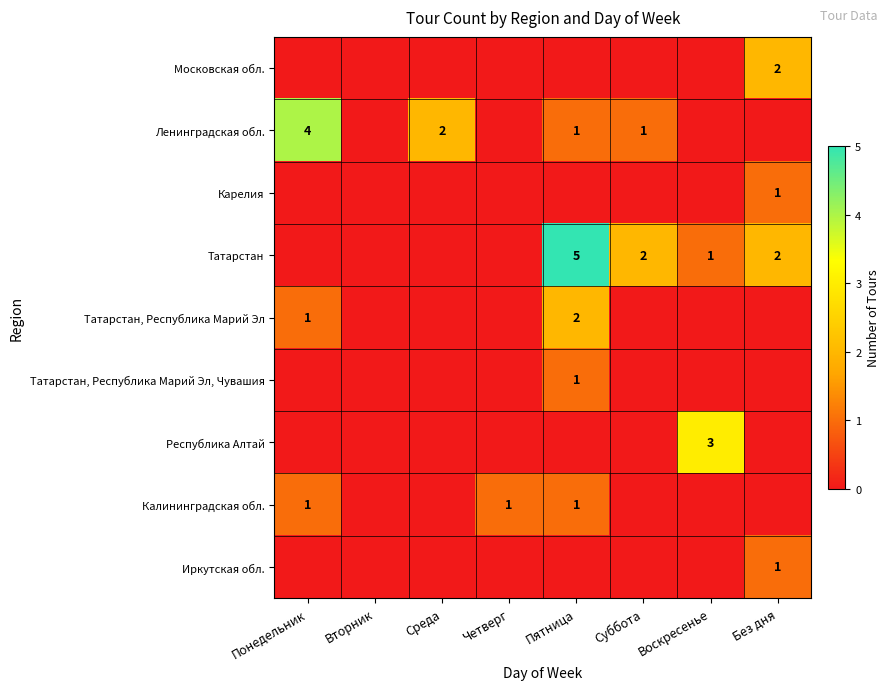

Which has a higher value, Среда or Вторник?

Среда